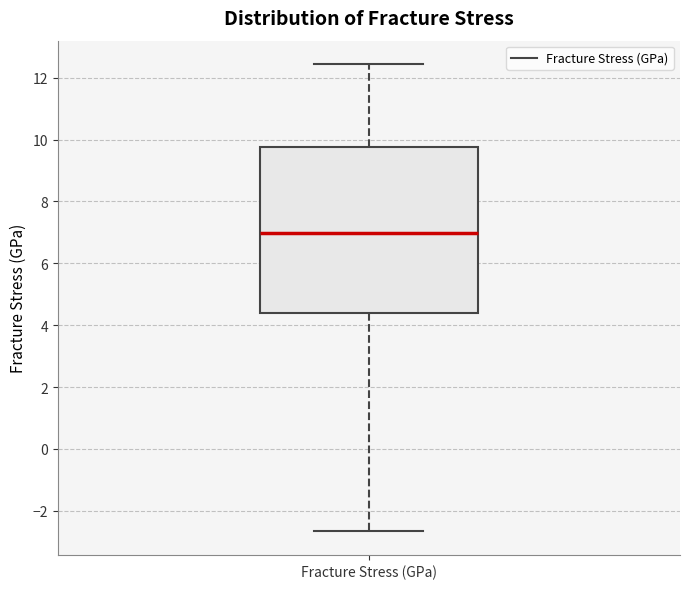

Transcribe this box plot: give where the median line is, the range the box spans, and where the two whiskers end, as read against the y-axis. The values are not printed on the chart, so give them approximately, as read against the axis.

median 7.0, box 4.4 to 9.8, whiskers -2.6 to 12.4